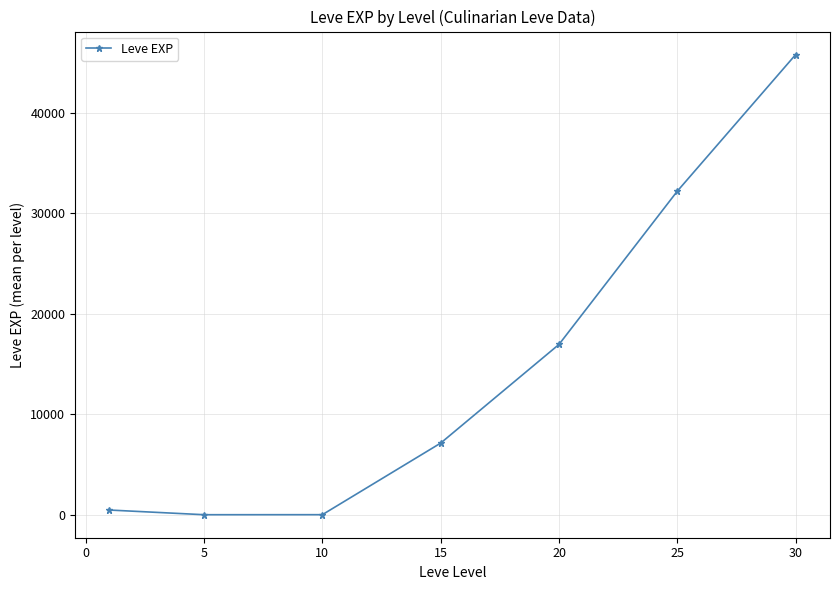

True or false: the data has more than 1 interior local peaks.

False